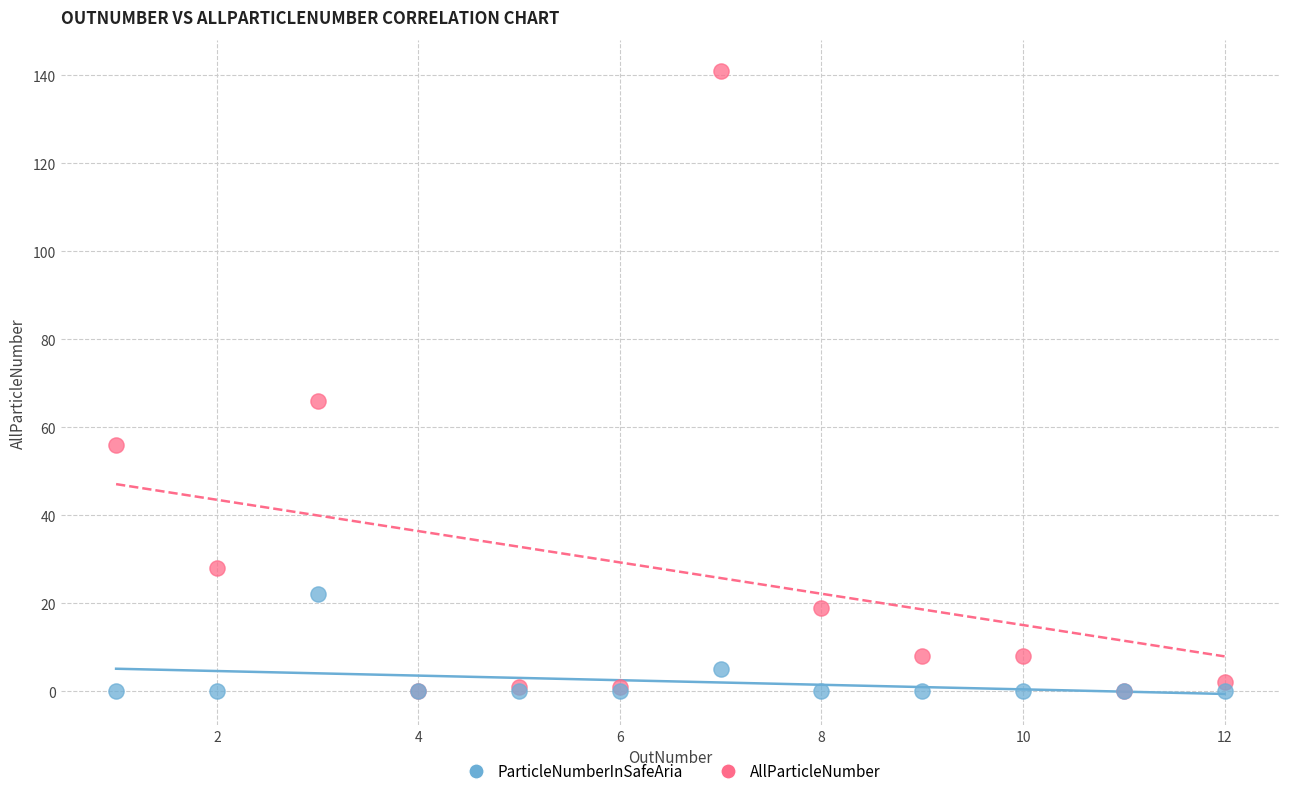

Which series has the largest Y range (max minus min)?

AllParticleNumber